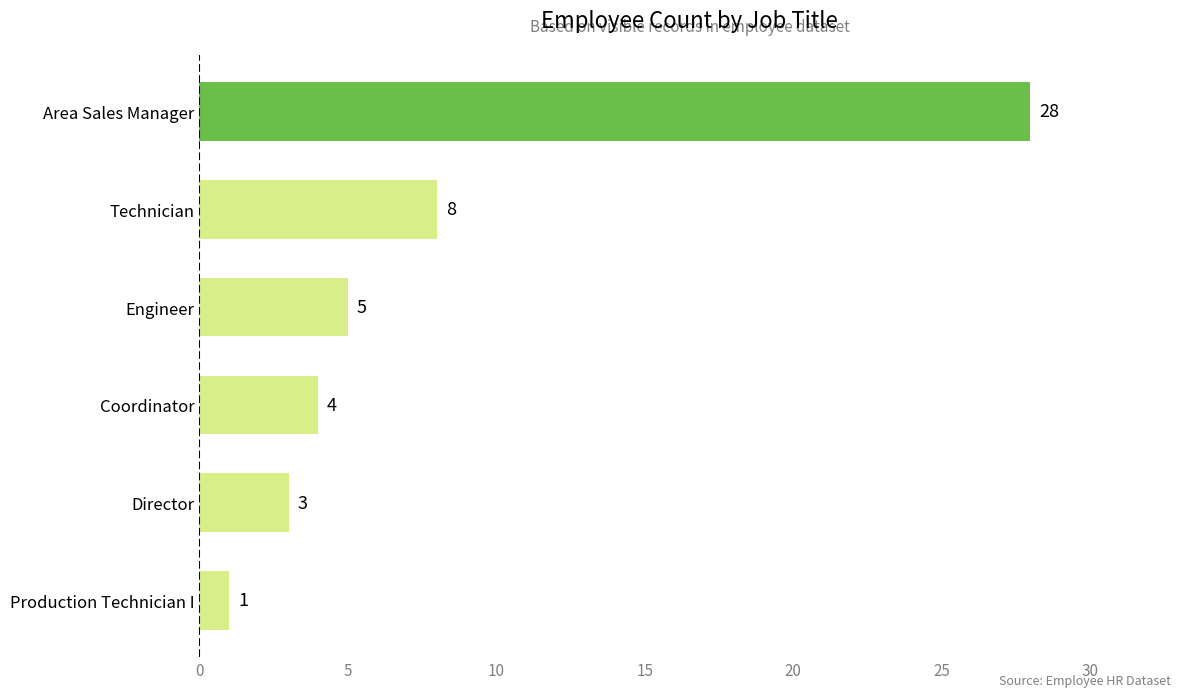

What is the maximum value shown in the chart?

28